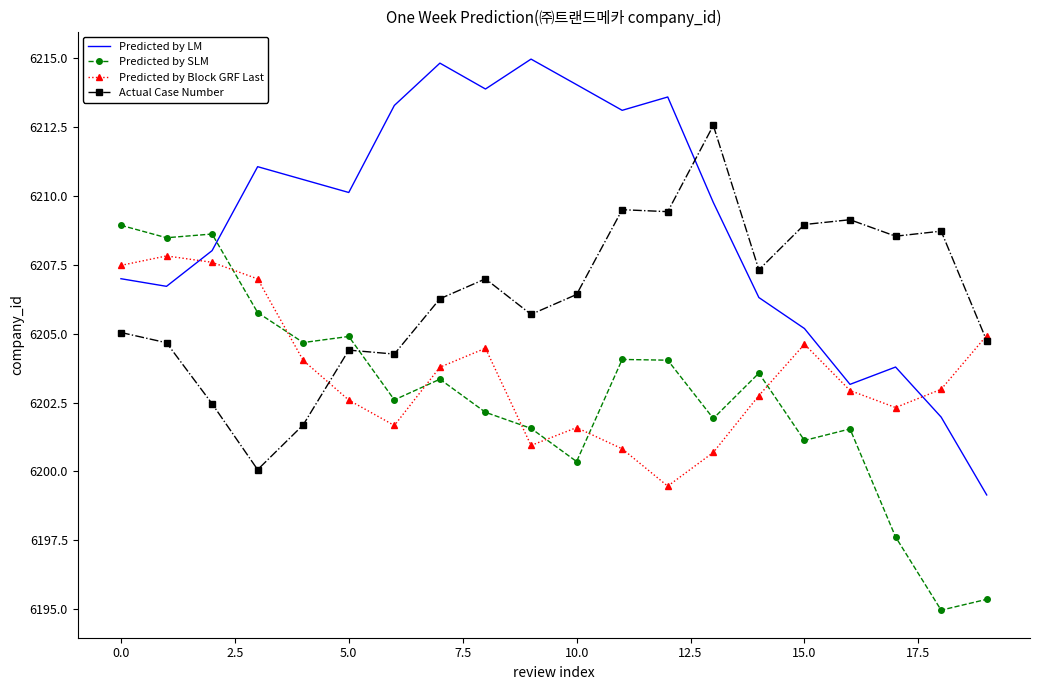

What is the sum of all Predicted by LM values?

124180.5